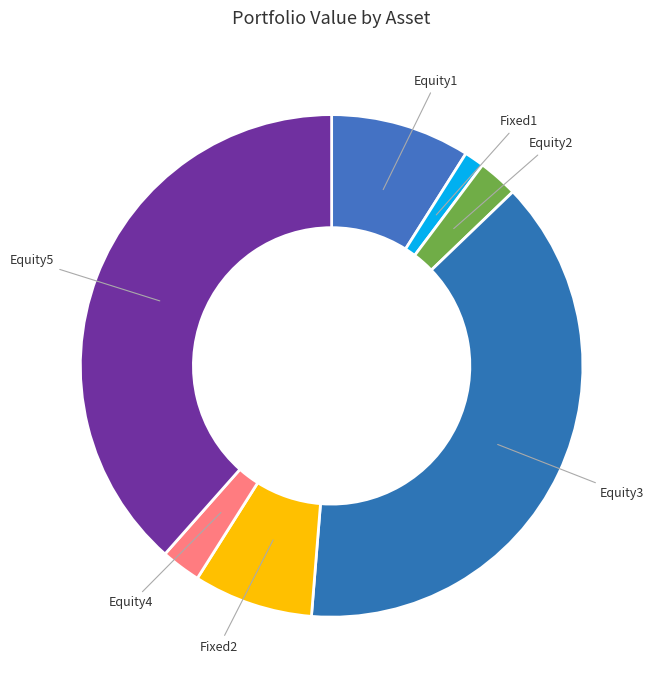

Does any single category account for the majority?

No